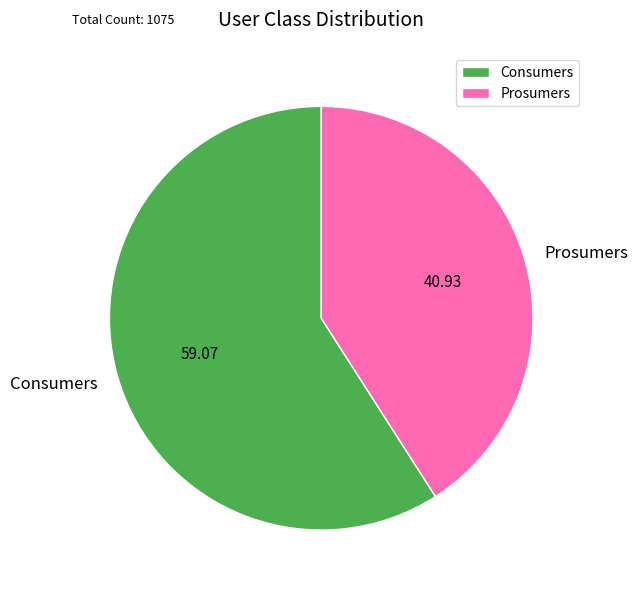

Combined, do Prosumers and Consumers account for over 50%?

Yes